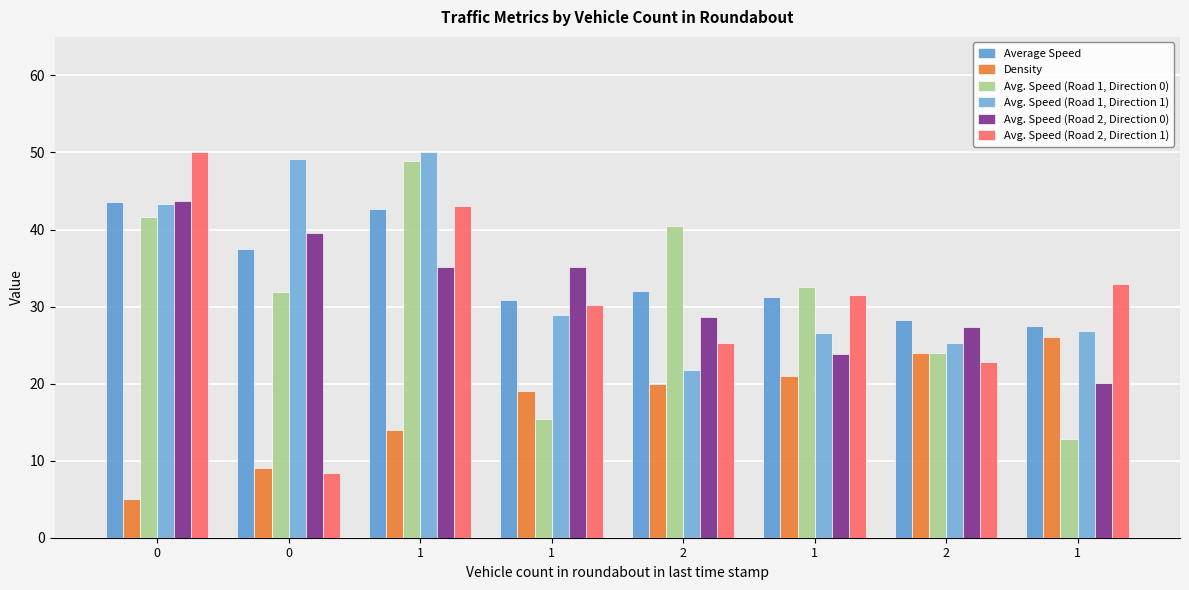

Are the bars horizontal?

No